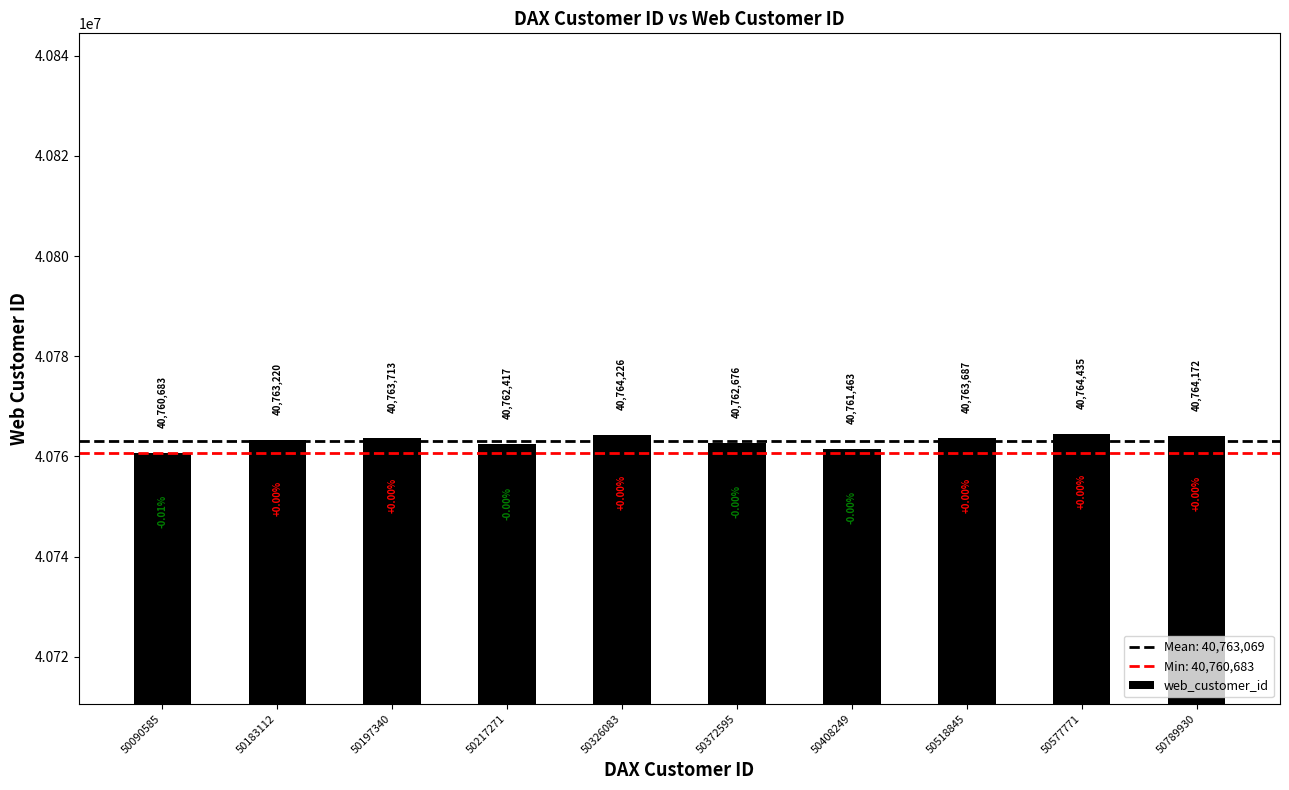

What is the sum of all values?

407630692